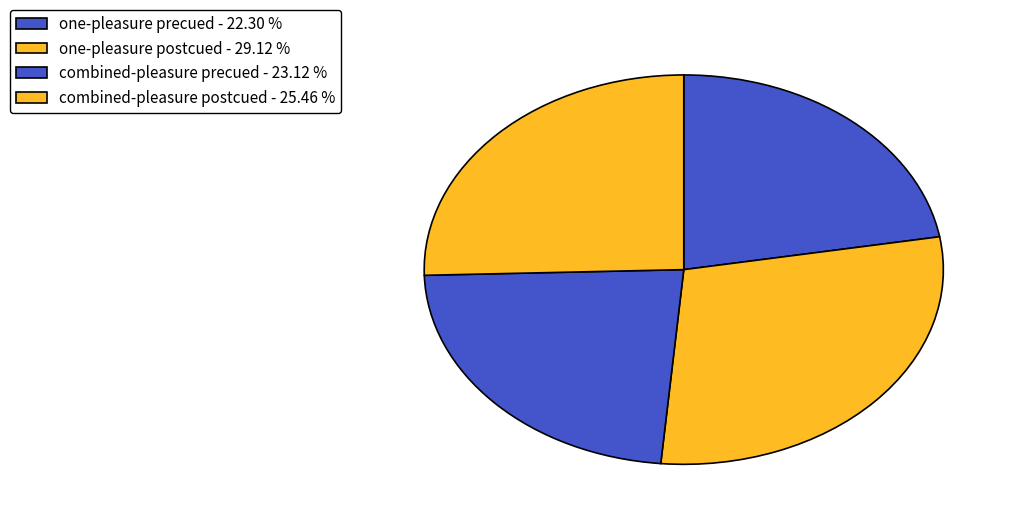

The combined-pleasure postcued slice represents 14% of the pie. True or false?

False